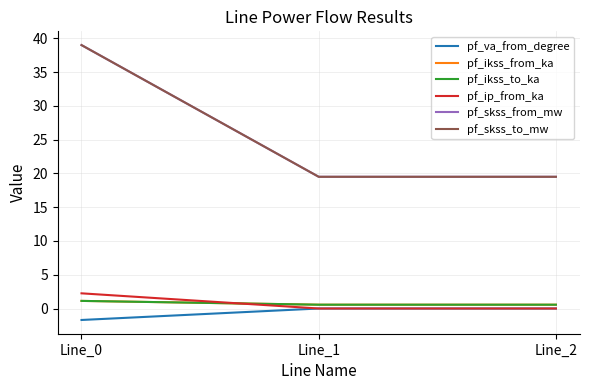

Is this an area chart (filled region under the line)?

No